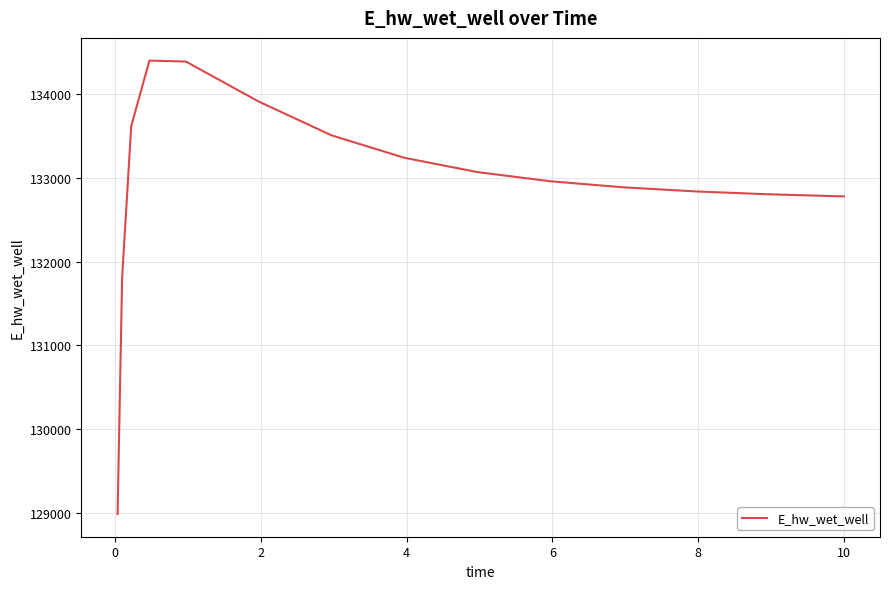

What is the minimum value shown in the chart?

128985.1